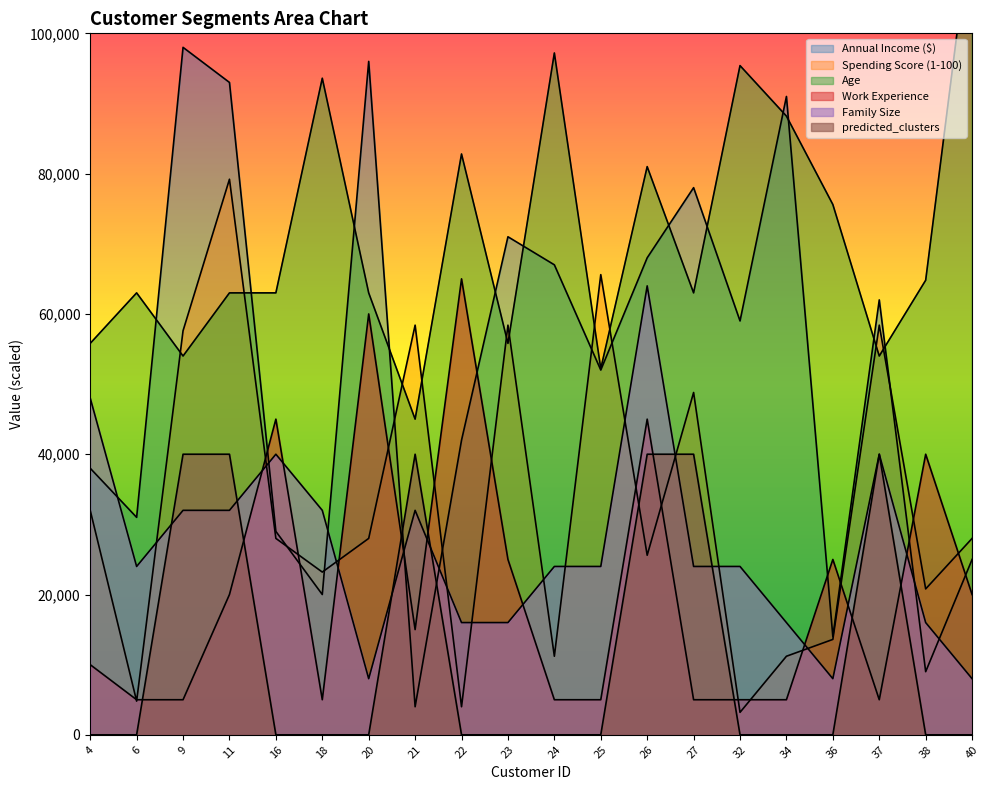

In predicted_clusters, how many points are higher than both neighbors (excluding endpoints)?

2